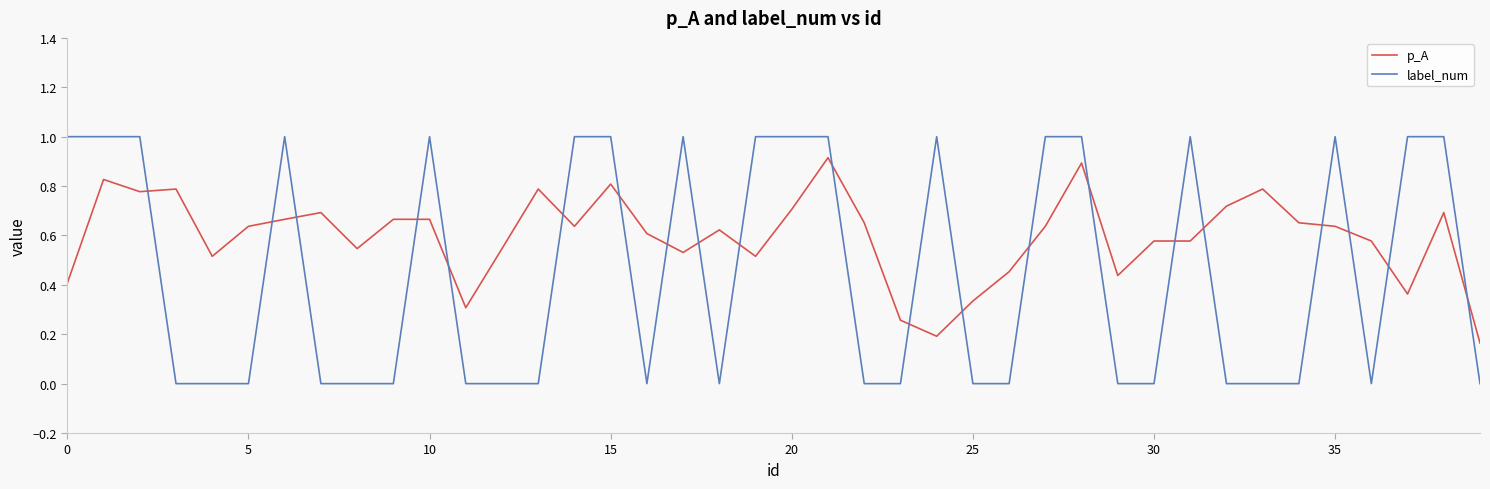

What is the difference between the maximum and minimum values in the label_num series?

1.0